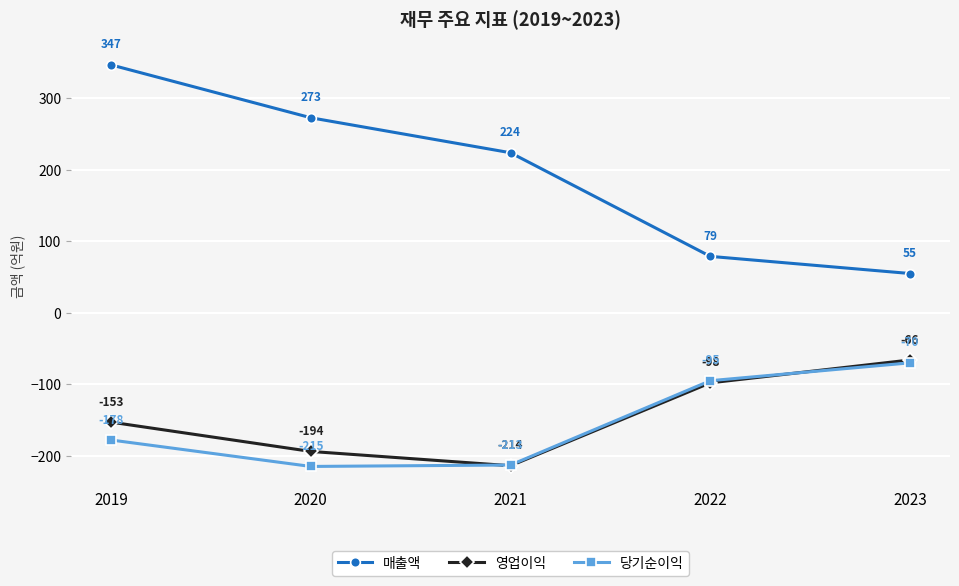

Between 2020 and 2022, which series saw the biggest shift?

매출액